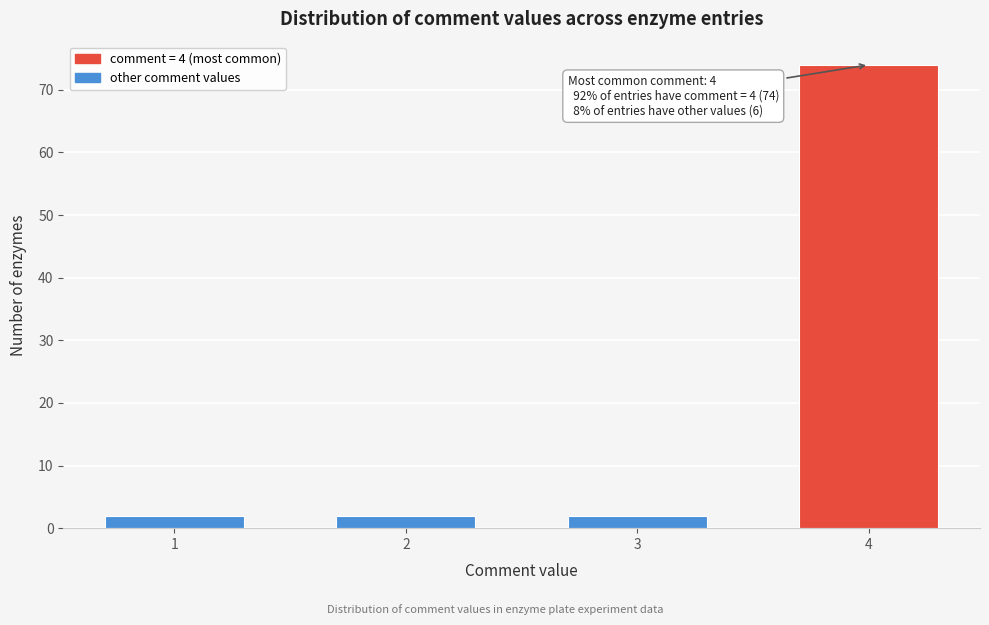

Reading left to right, transcribe all the data shown in this chart.

1=2	2=2	3=2	4=74